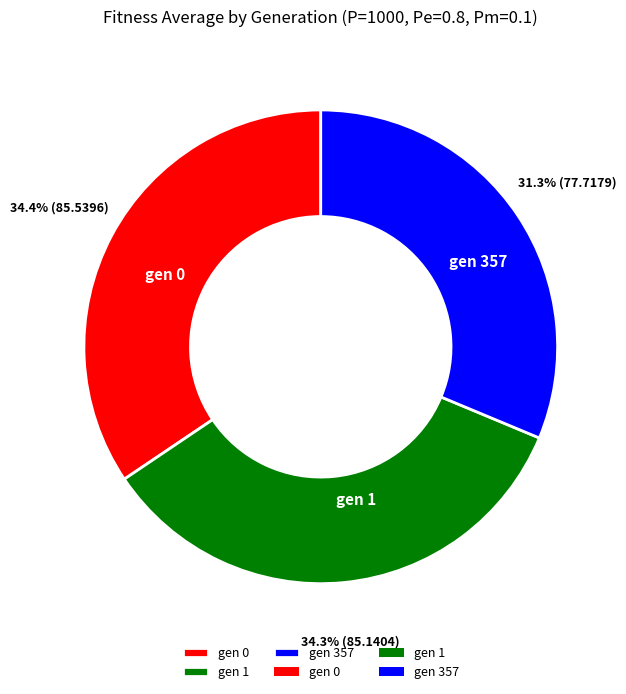

What is the smallest slice in the pie chart?

gen 357